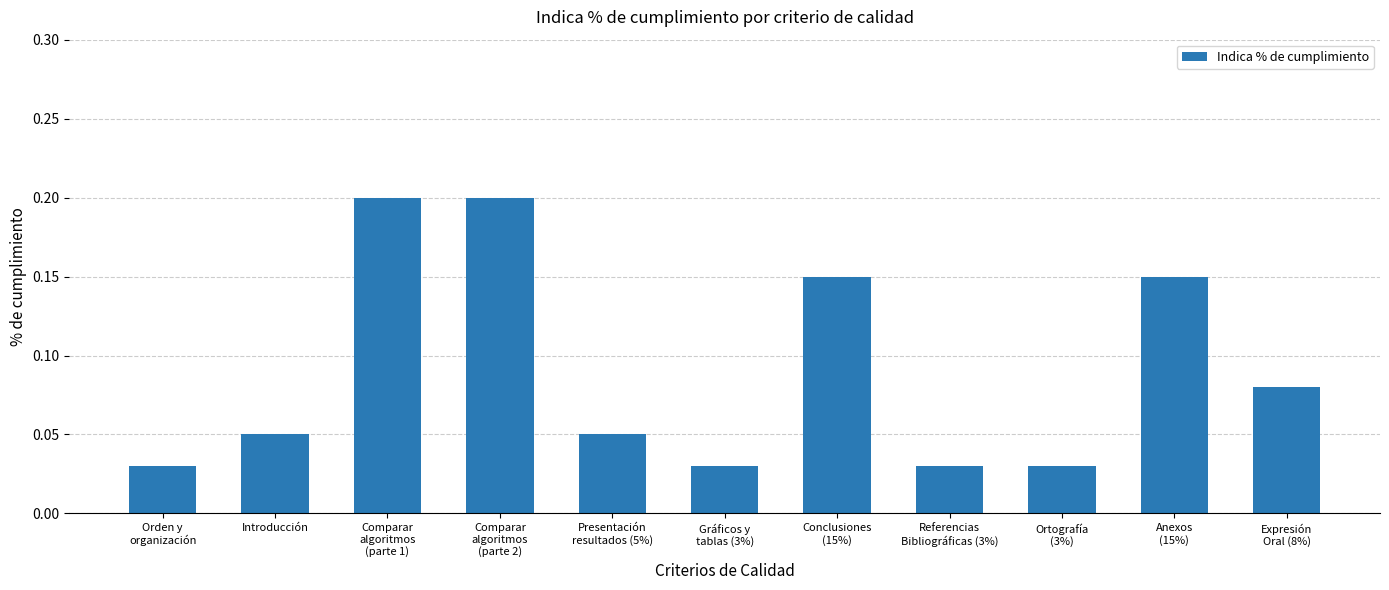

Count the values in the range 0 to 1.

11